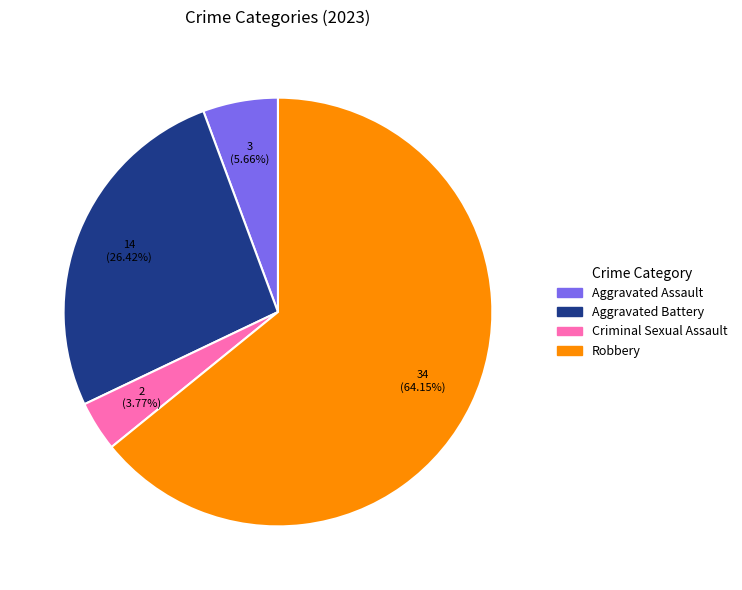

Approximately how many times larger is the value at Aggravated Assault compared to Robbery?

0.1